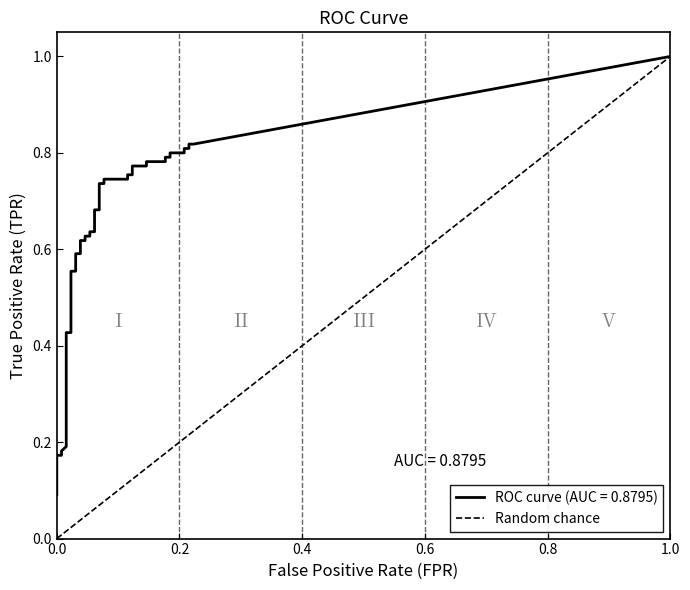

Is it true that the value at 0.0 is 0?

False